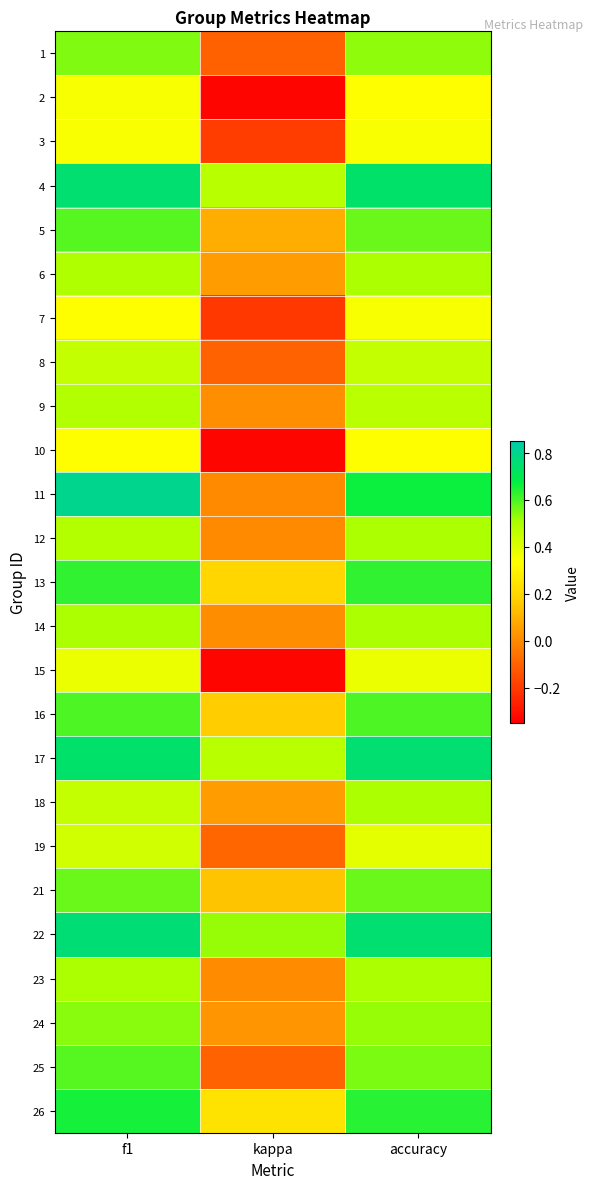

Which series has the largest range (max minus min)?

11